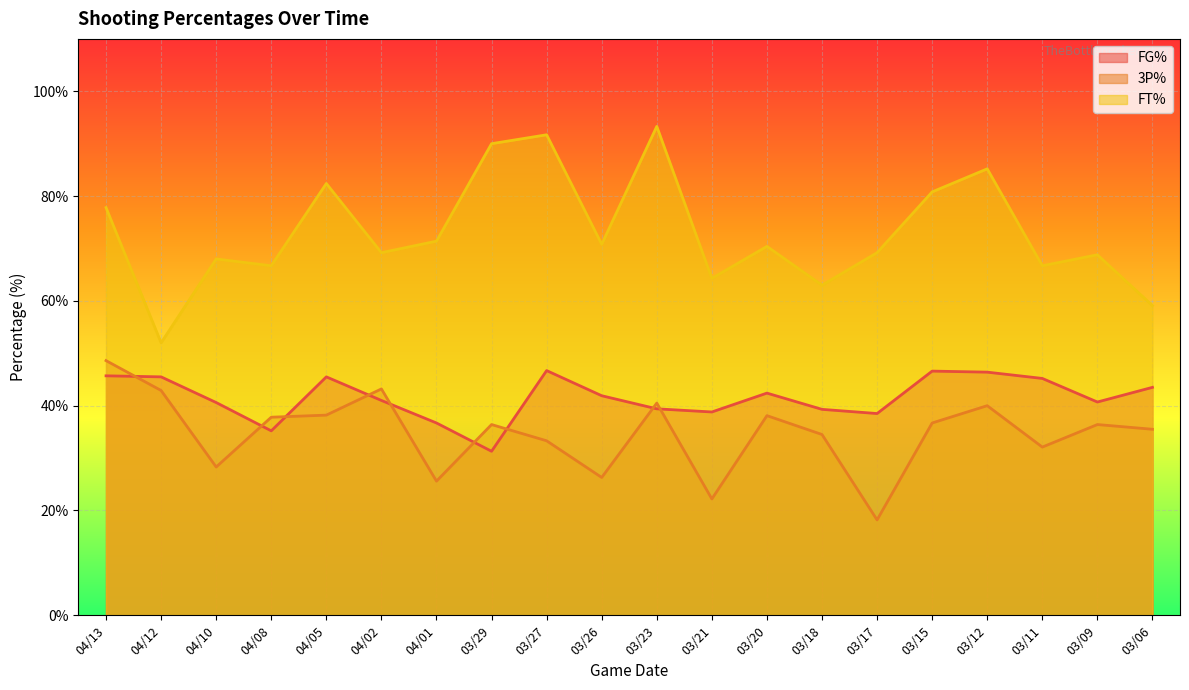

True or false: 3P% and FT% intersect in this chart.

False